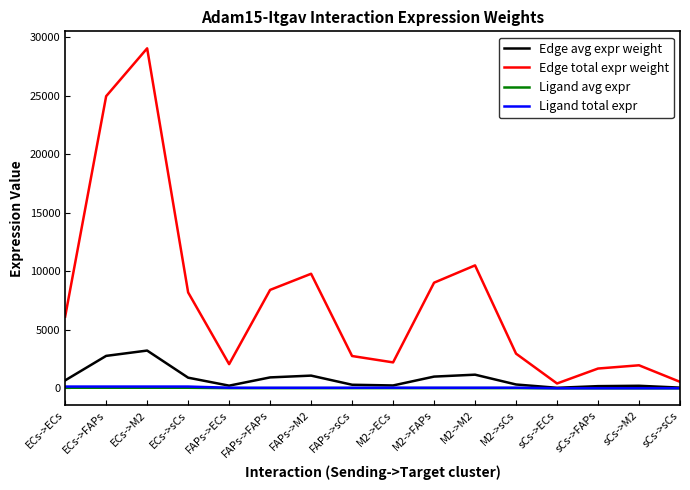

Which series has the largest range (max minus min)?

Edge total expr weight